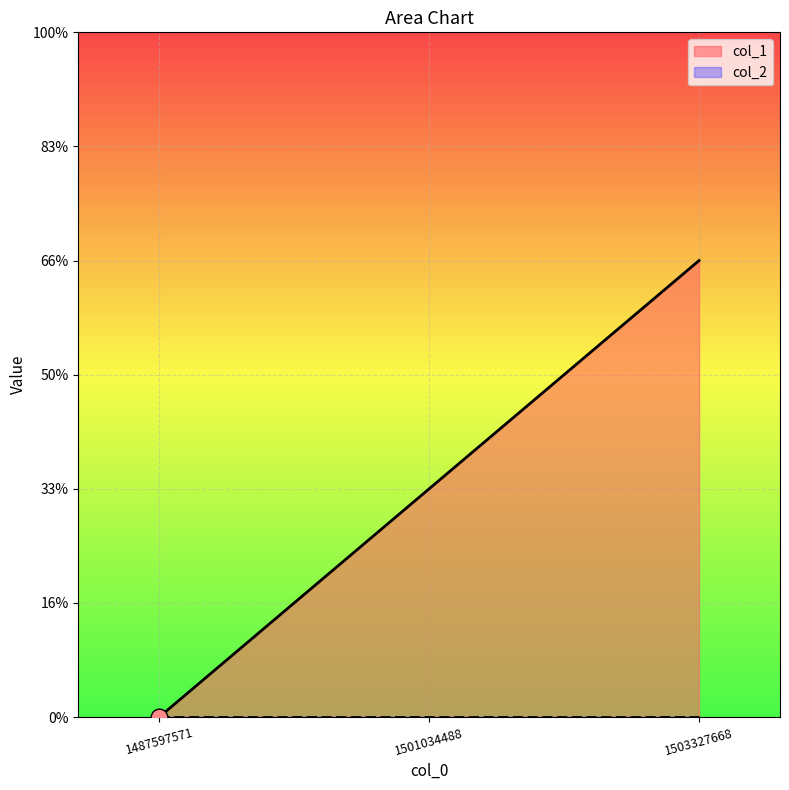

Reading left to right, extract all data points from this chart.

0	1	2